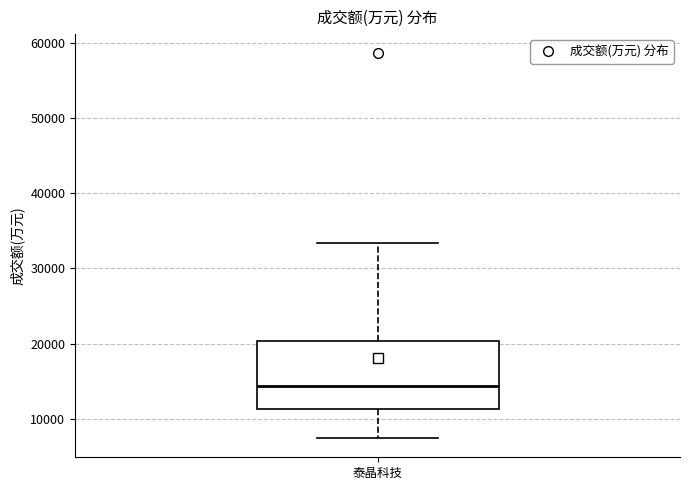

Where is the upper edge of the box for 泰晶科技 on the y-axis? The values are not printed on the chart, so give them approximately, as read against the axis.

20000